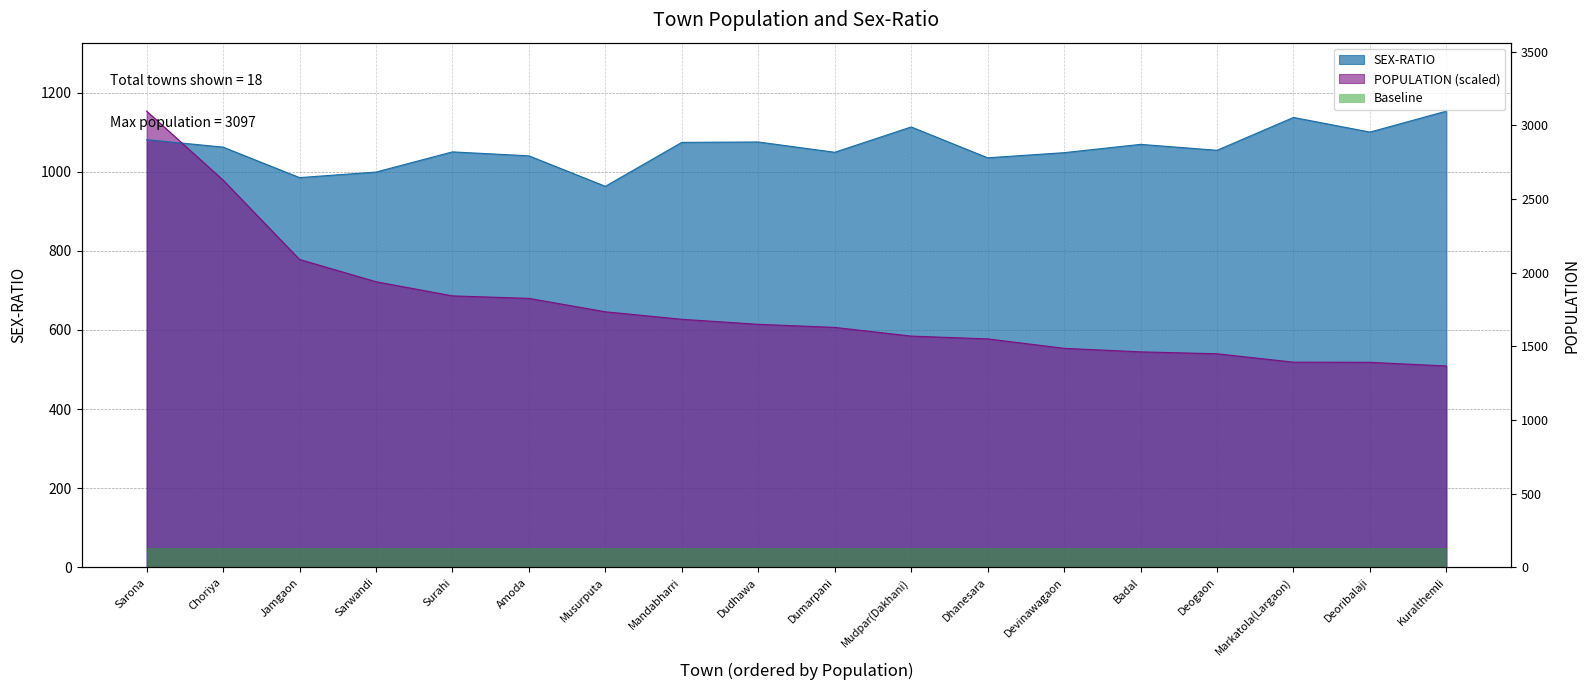

True or false: SEX-RATIO has a value of 684.0 at Markatola(Largaon).

False